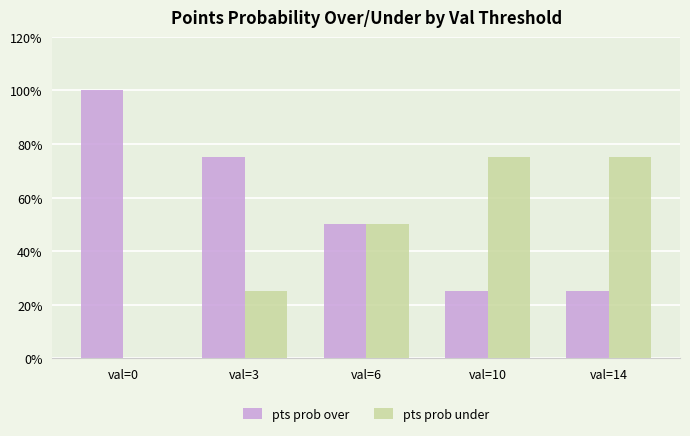

Which category has the highest value across all series?

val=0